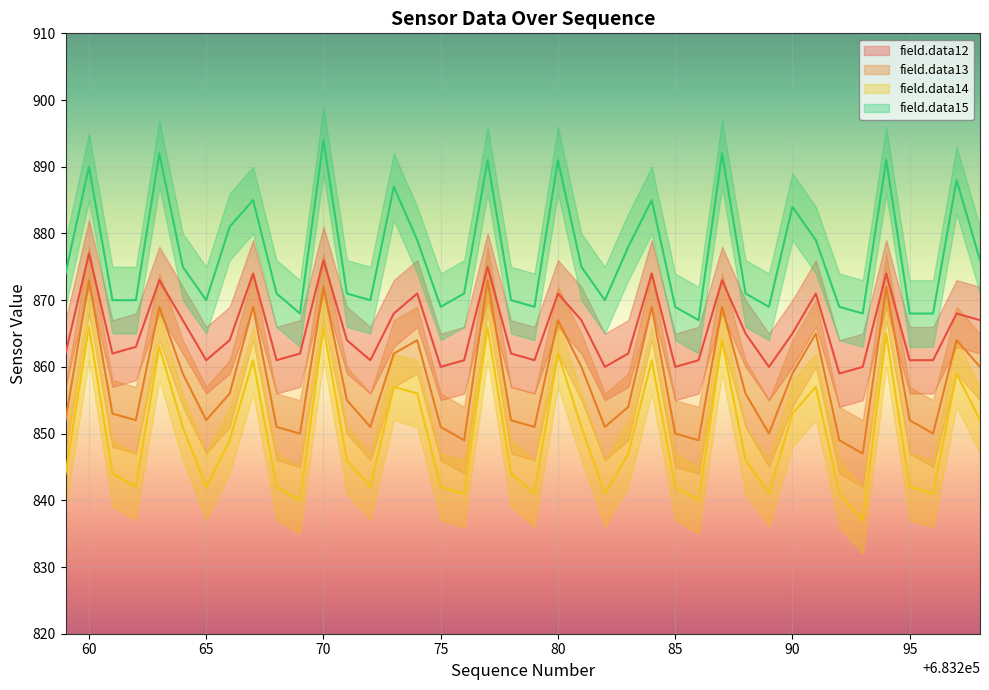

True or false: field.data13 has a value of 1443 at 683259.

False